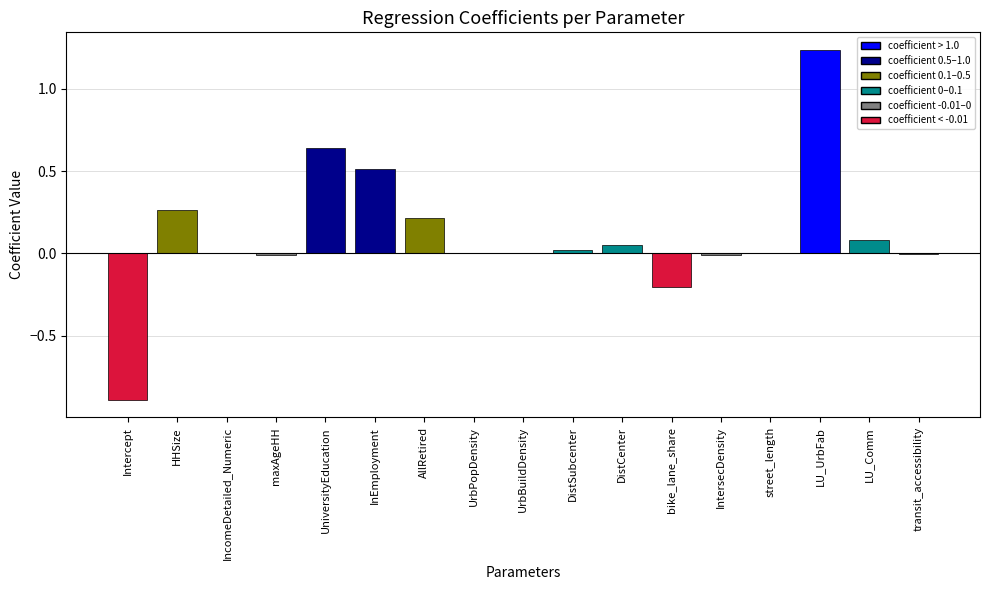

Are the bars horizontal?

No